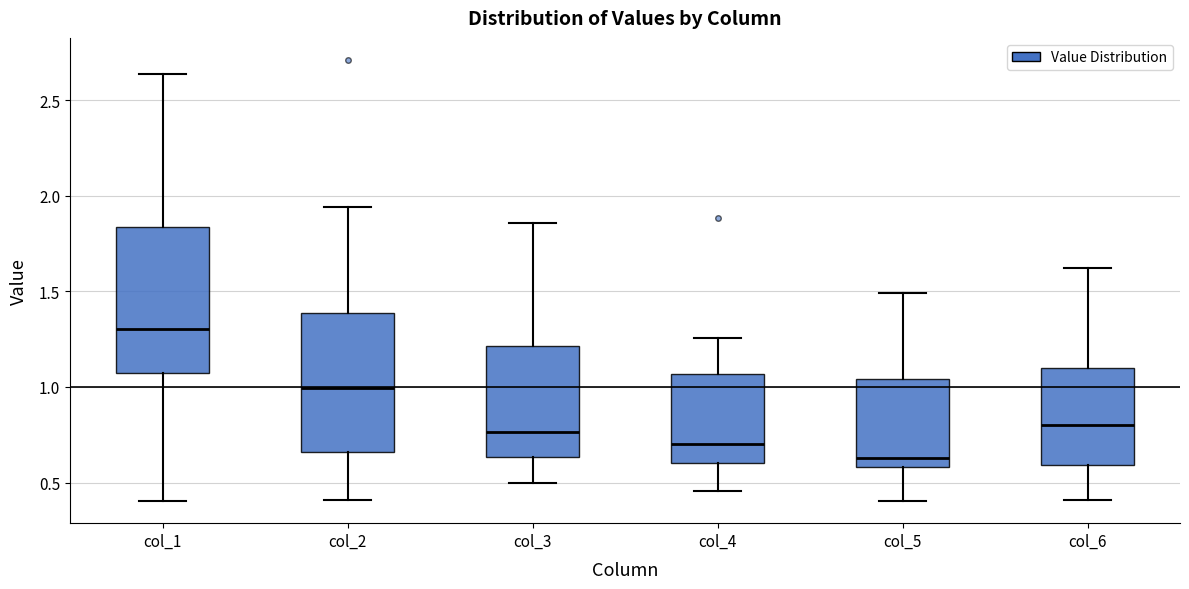

Where does the lower whisker of the box for col_2 end on the y-axis? The values are not printed on the chart, so give them approximately, as read against the axis.

0.40